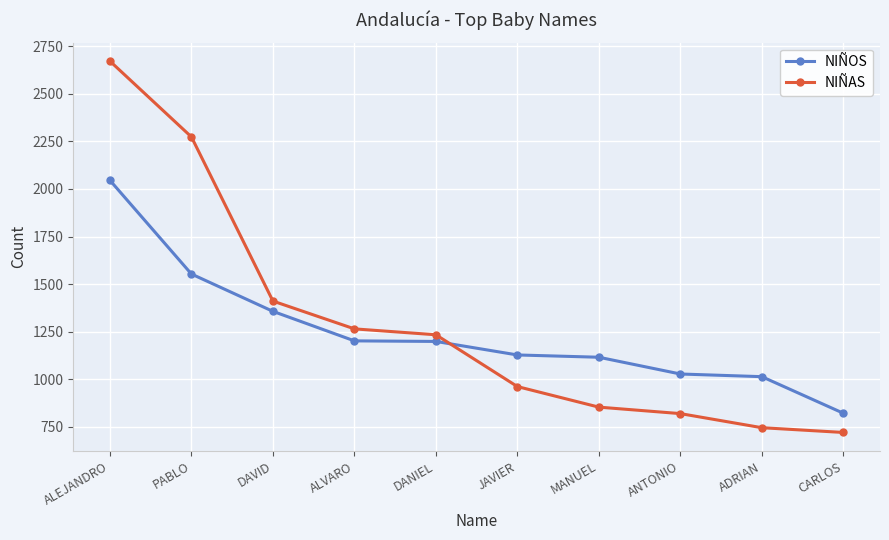

What is the difference between the maximum and minimum values in the NIÑOS series?

1223